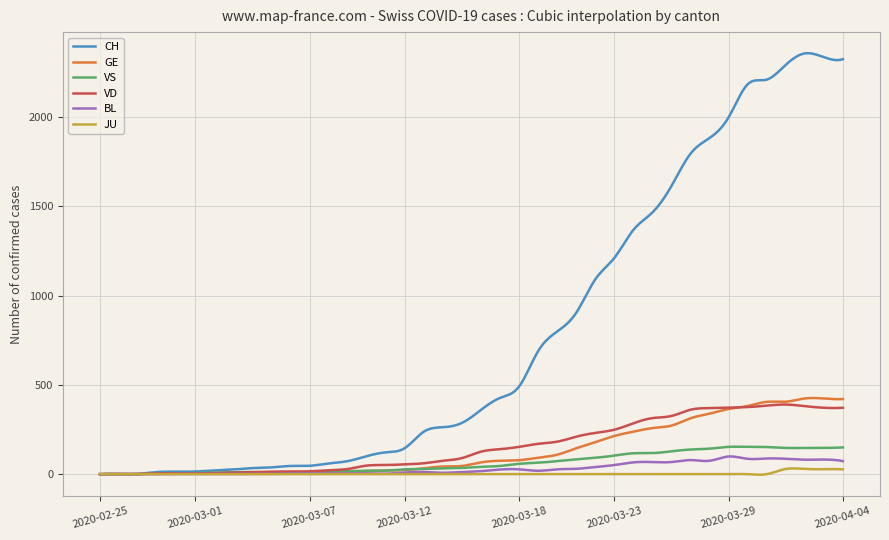

Which series has the widest spread of values?

CH